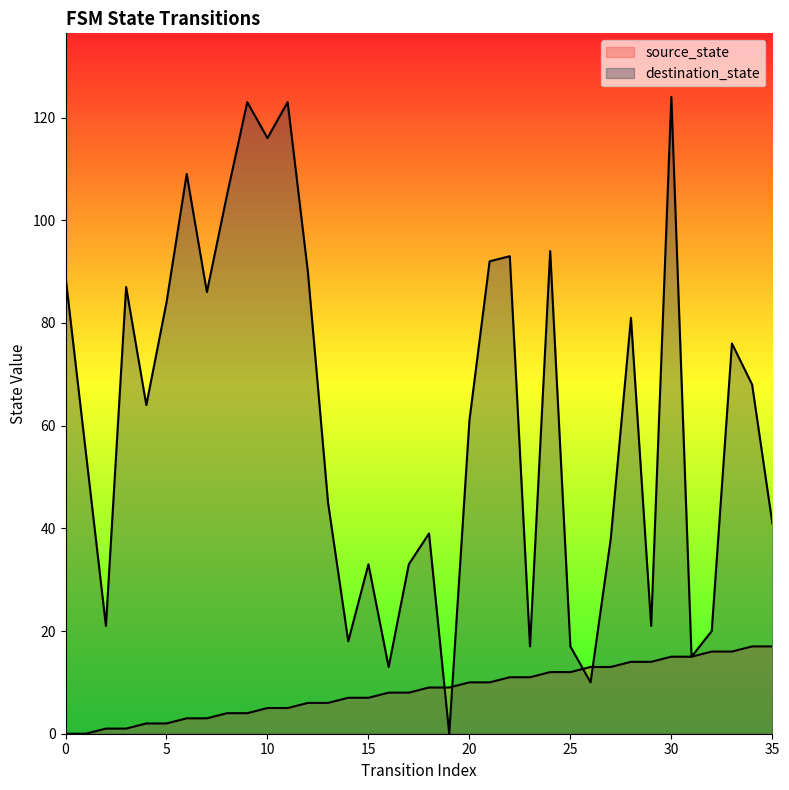

What is the difference between the source_state values at 13 and 33?

10